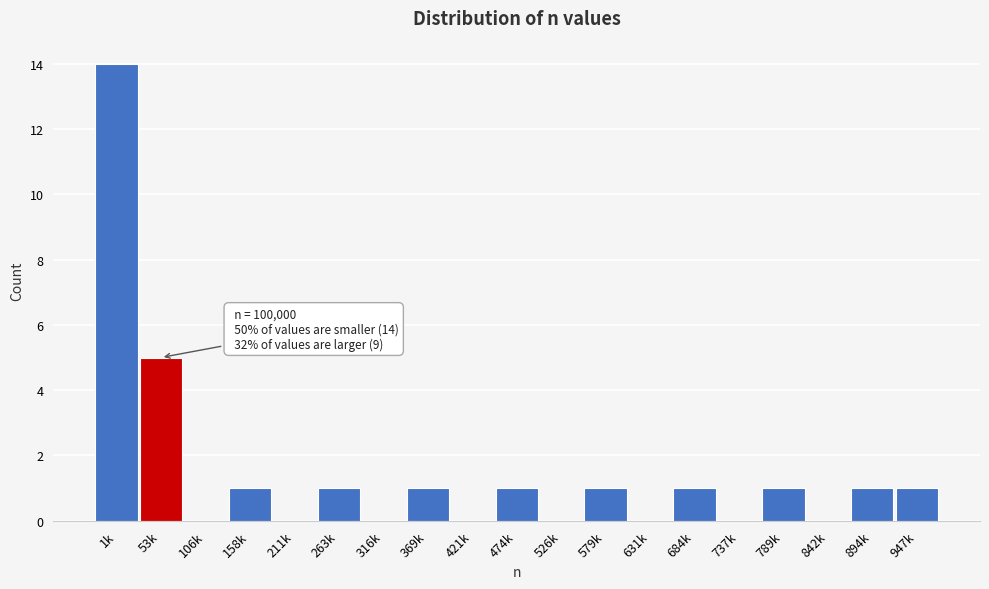

Reading left to right, transcribe all the data shown in this chart.

1k=14	53k=5	106k=0	158k=1	211k=0	263k=1	316k=0	369k=1	421k=0	474k=1	526k=0	579k=1	631k=0	684k=1	737k=0	789k=1	842k=0	894k=1	947k=1